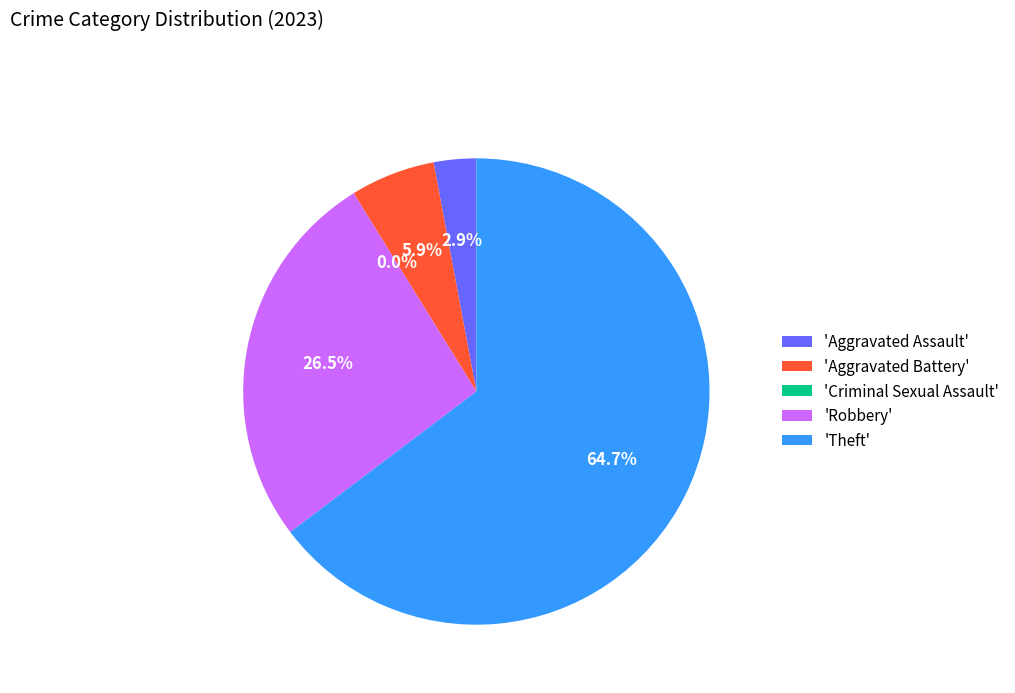

To the nearest percent, what portion does Robbery represent?

26%